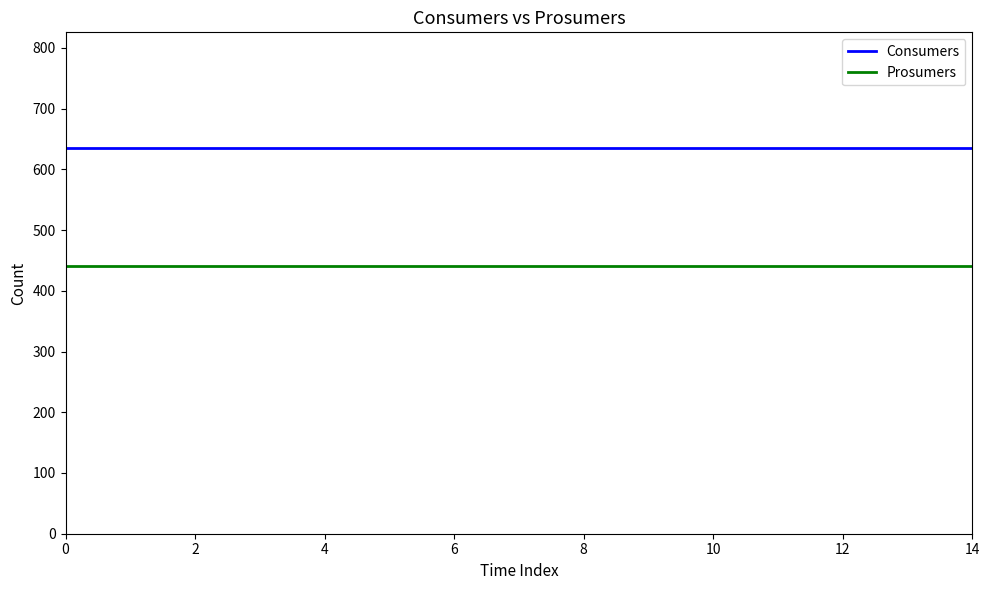

What is the average value of the Consumers series?

635